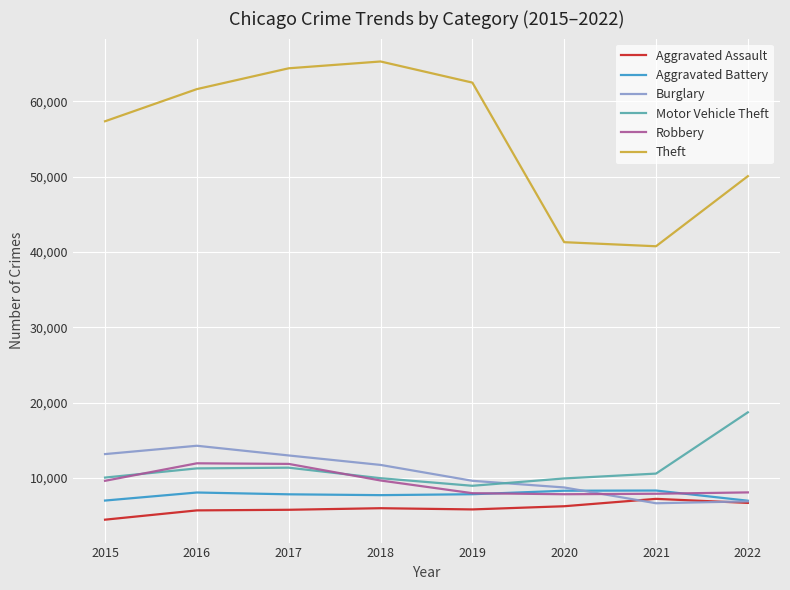

The Burglary series shows 6658 at 2021. True or false?

True